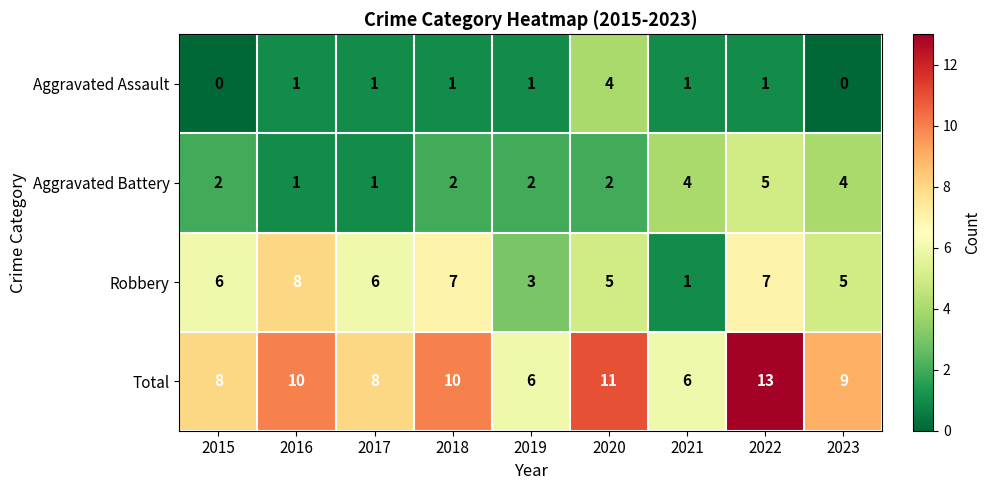

The value of Aggravated Assault at 2018 is 1. True or false?

True